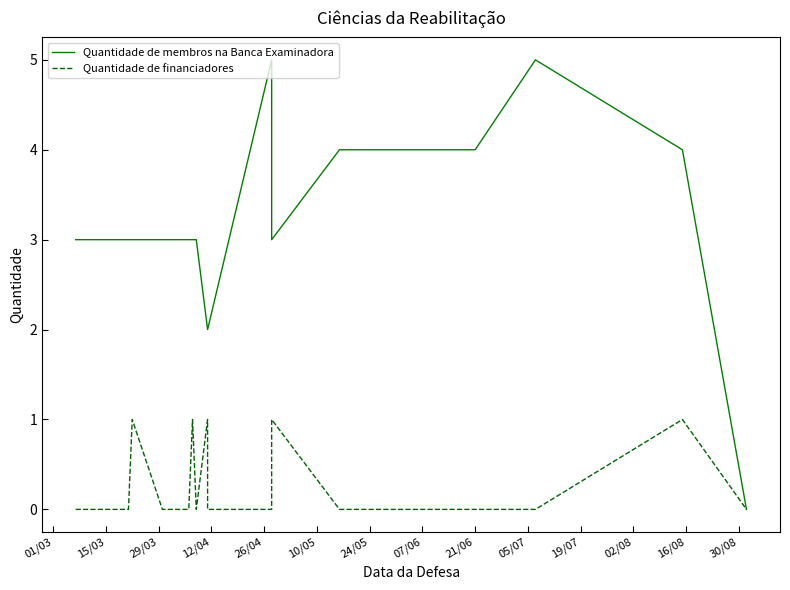

True or false: Quantidade de financiadores and Quantidade de membros na Banca Examinadora intersect in this chart.

False